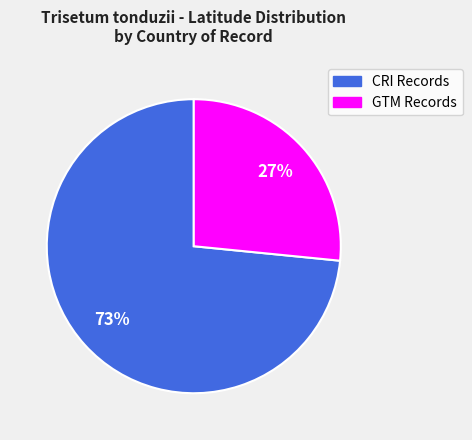

To the nearest percent, what portion does GTM Records represent?

27%